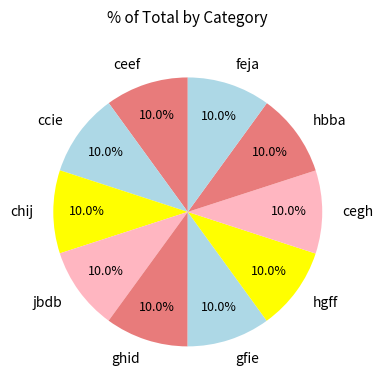

Is there any slice that represents more than half of the pie?

No